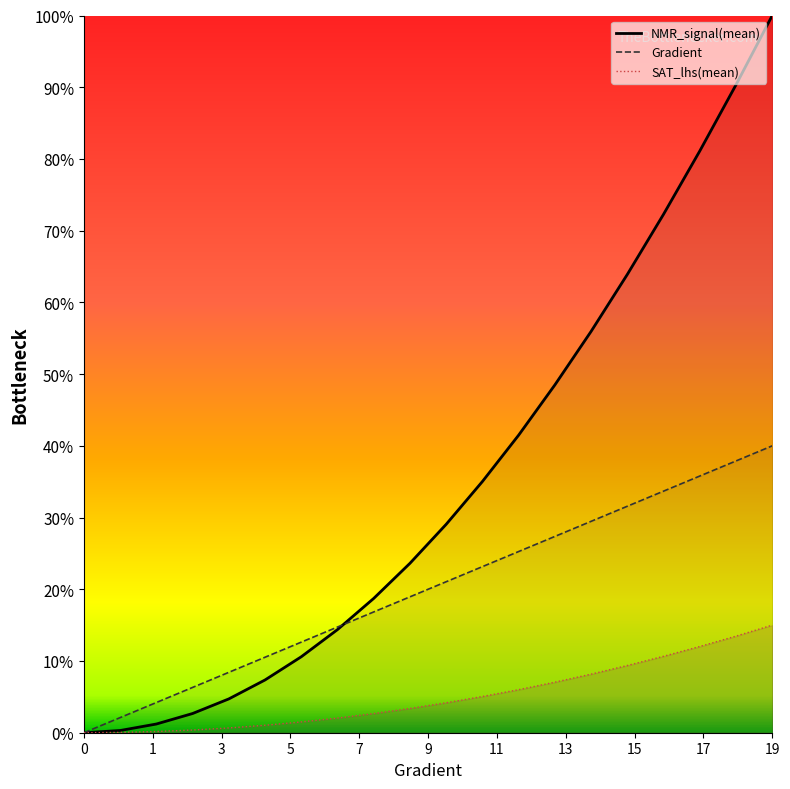

Rank the series by their average value, from lowest to highest.

SAT_lhs(mean), Gradient, NMR_signal(mean)